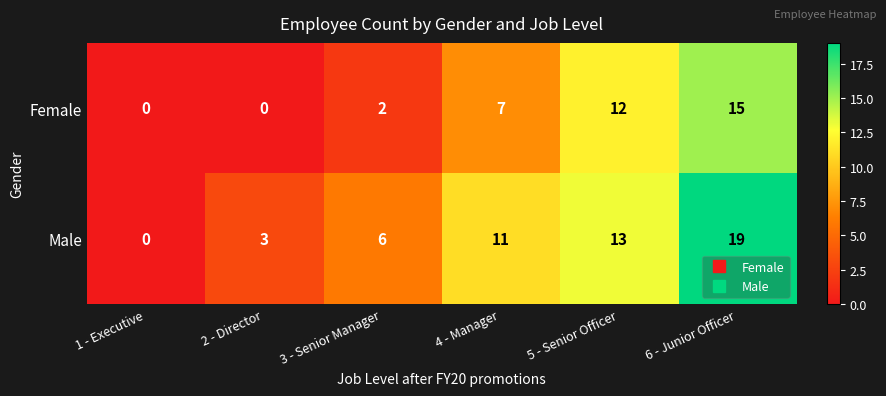

What is the sum of all Male values?

52